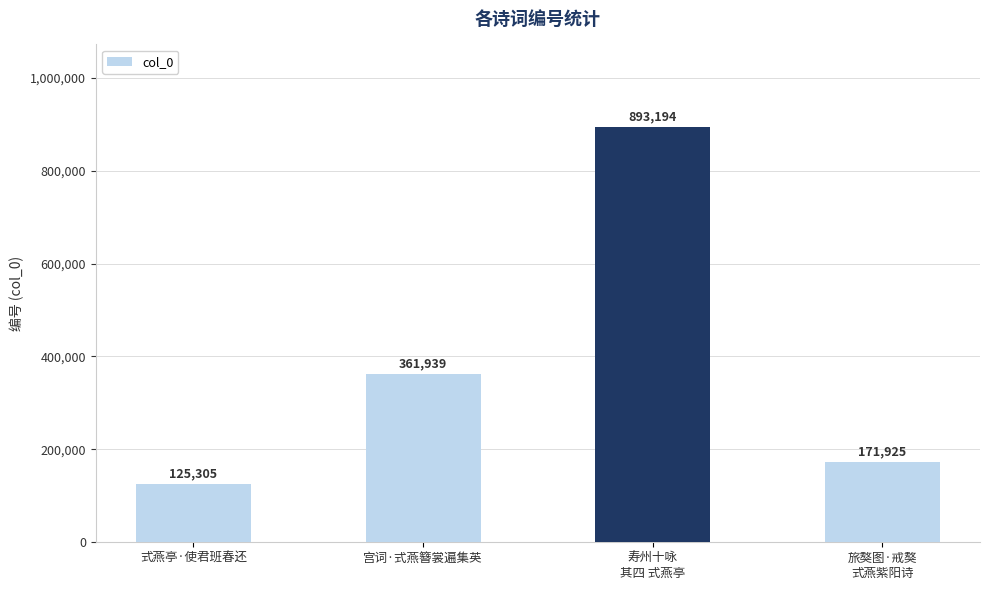

Reading left to right, what are all the values shown in this chart?

125305	361939	893194	171925